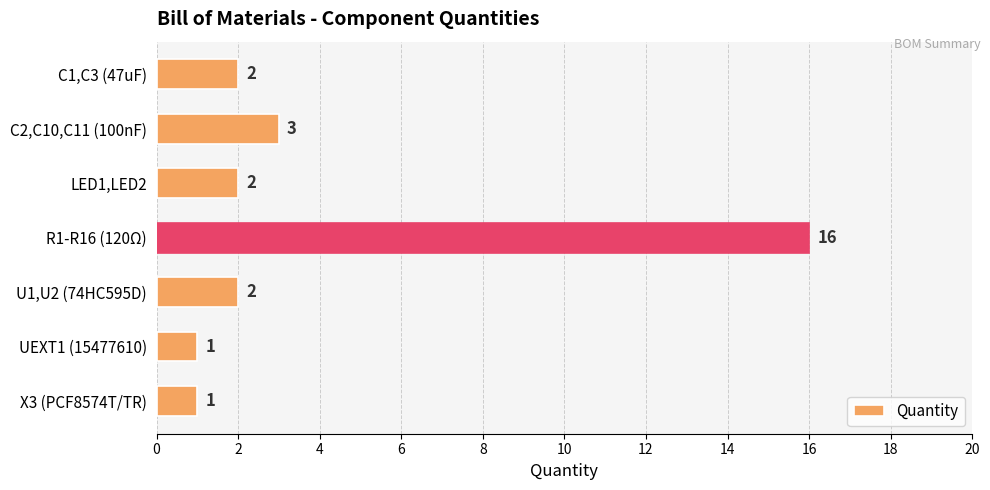

Are the bars horizontal?

Yes